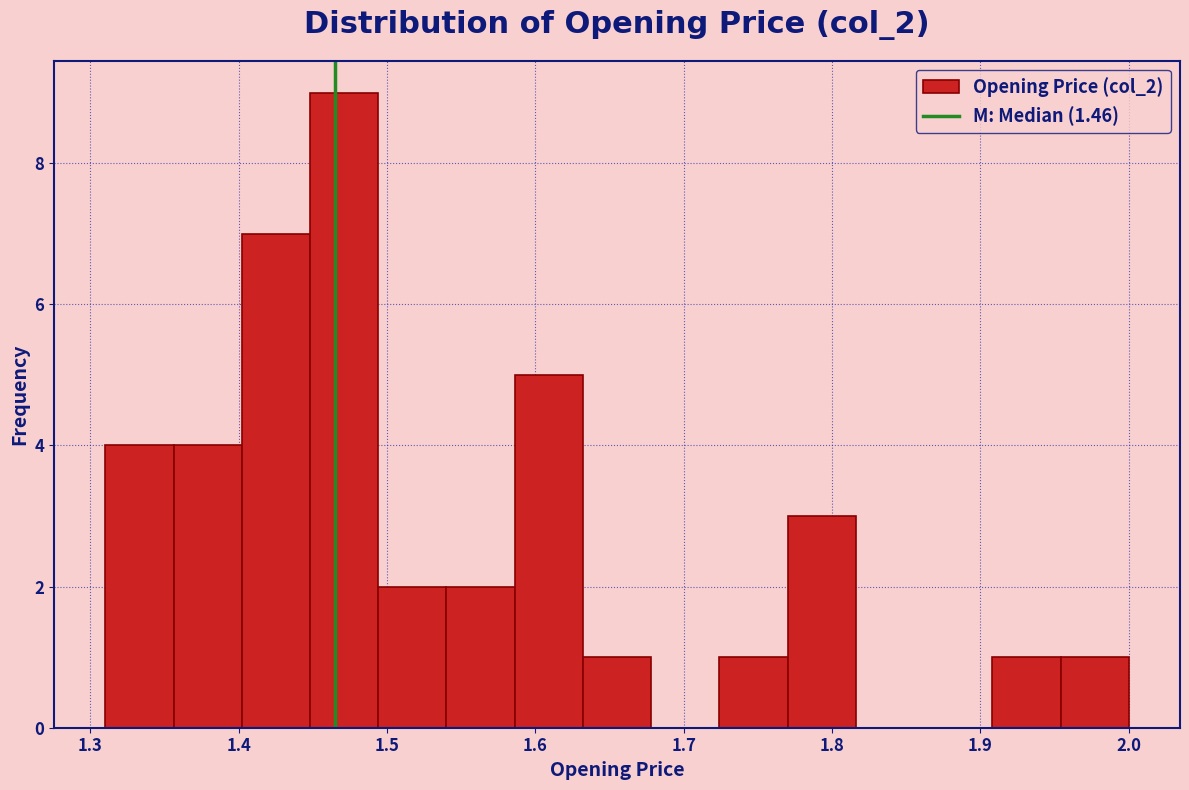

How tall is the bar that spans 1.586 to 1.632 on the x-axis? Neither the bar edges nor the heights are printed on the chart, so give them approximately, as read against the axes.

5